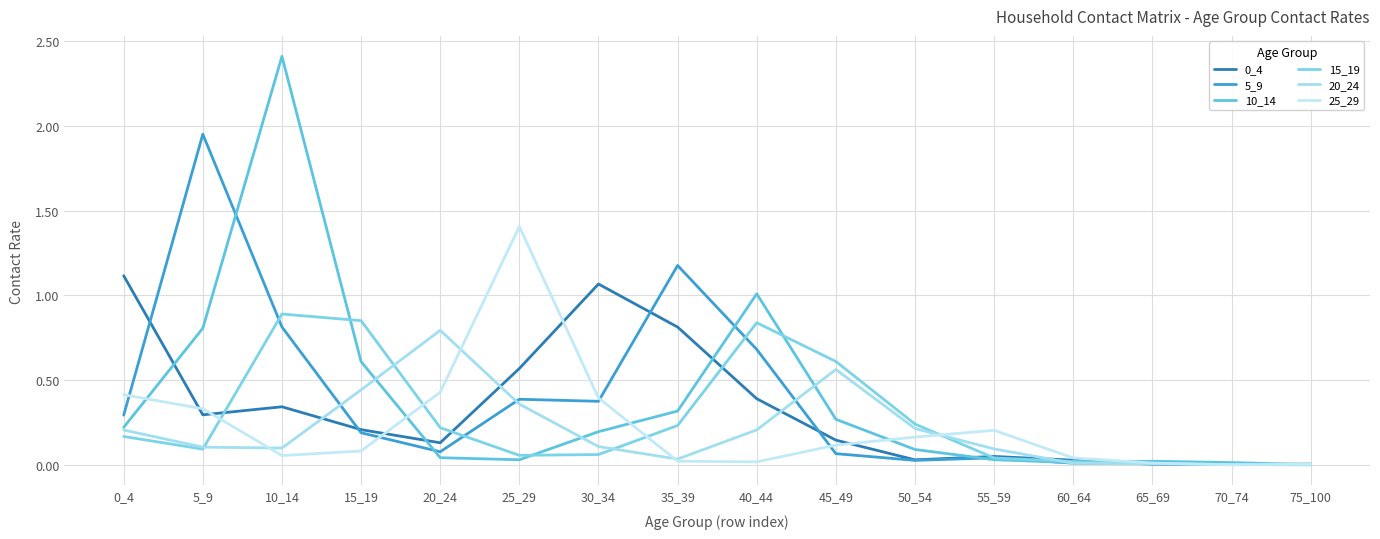

At how many categories does at least one series exceed 0?

16